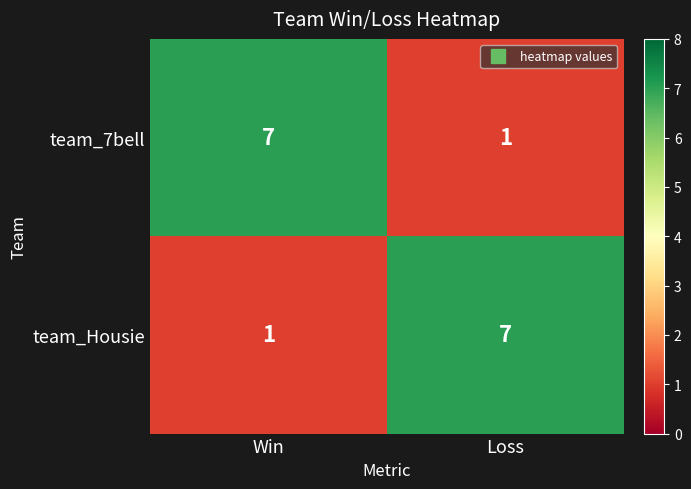

What is the spread (max minus min) of values at Loss?

6